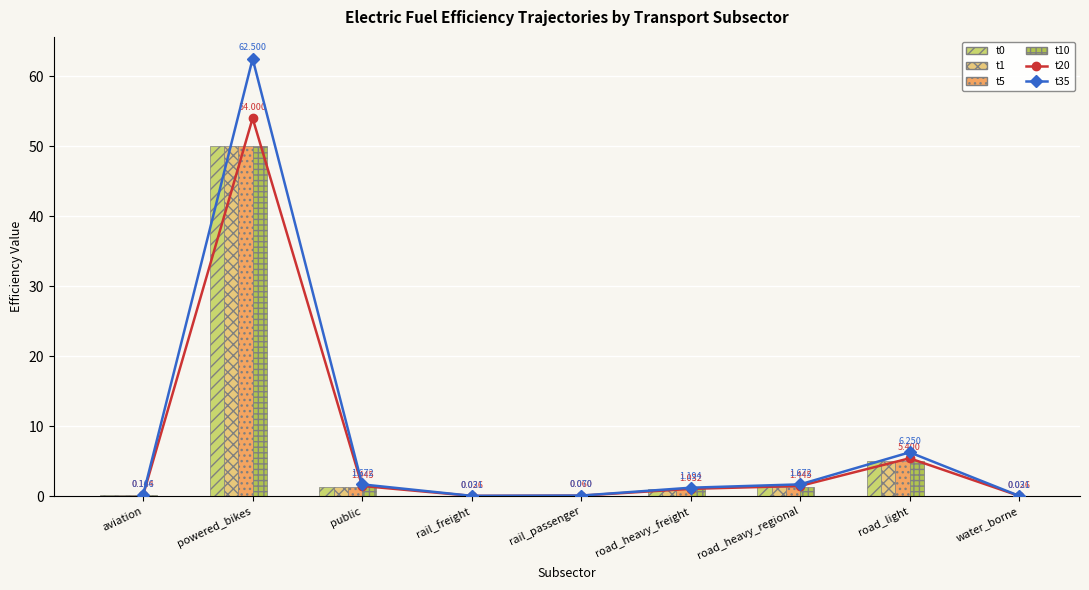

Is it true that t35 equals 106.8 at powered_bikes?

False